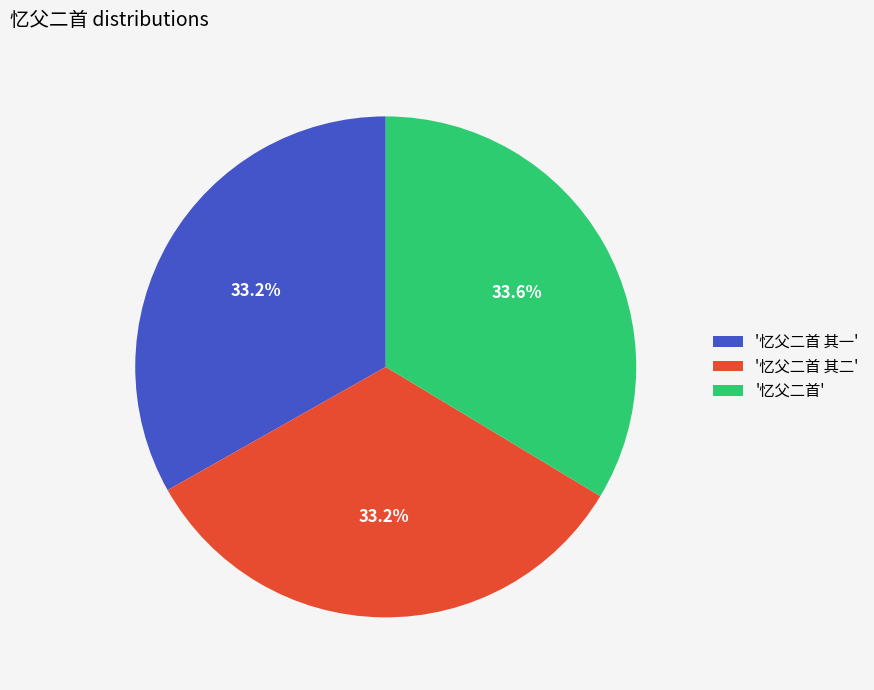

Is there a majority slice in this chart?

No